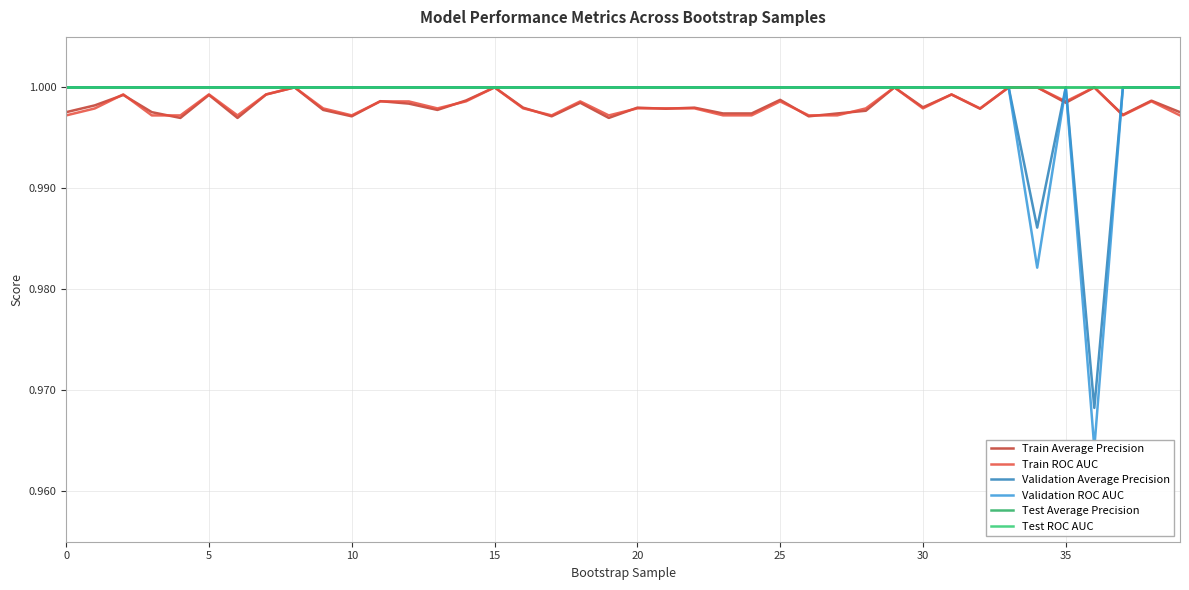

The Test ROC AUC series shows 1.0 at 25. True or false?

True